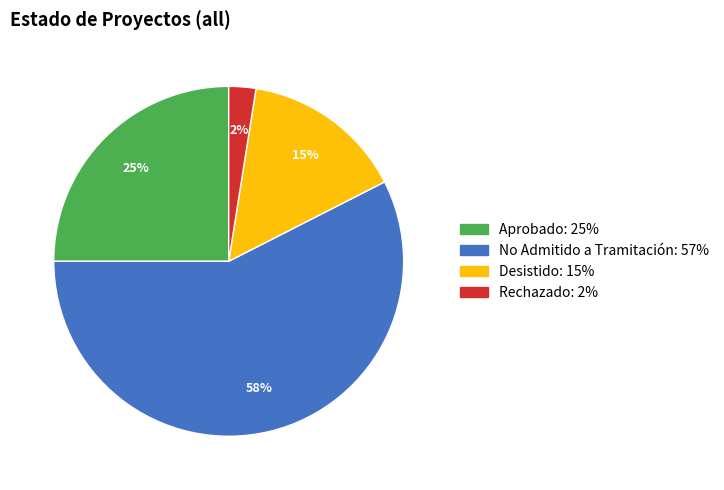

To the nearest percent, what is the average slice percentage?

25%